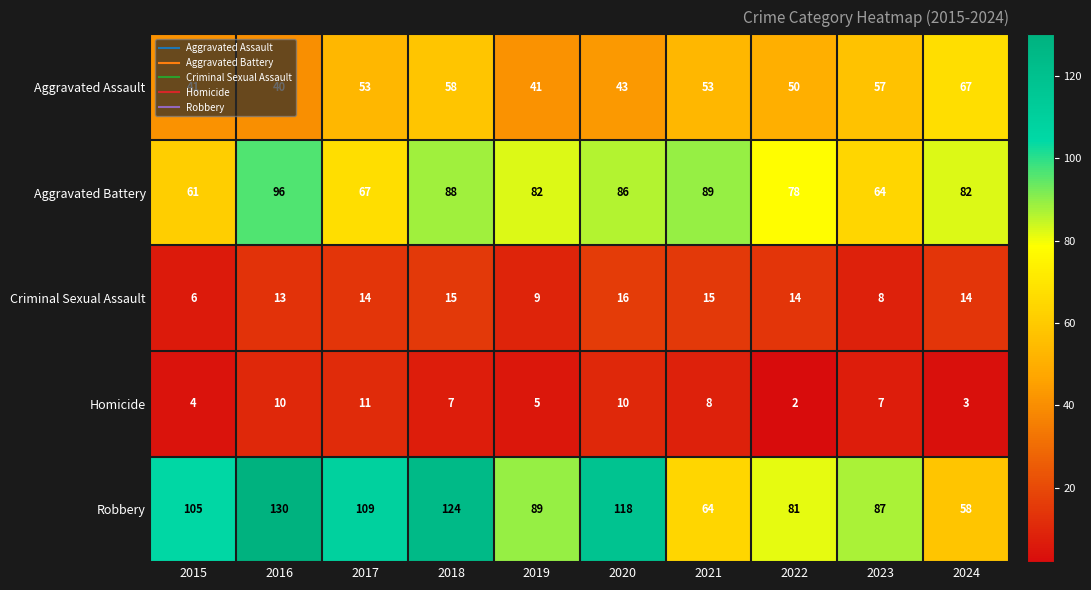

What is the maximum value for Aggravated Assault?

67